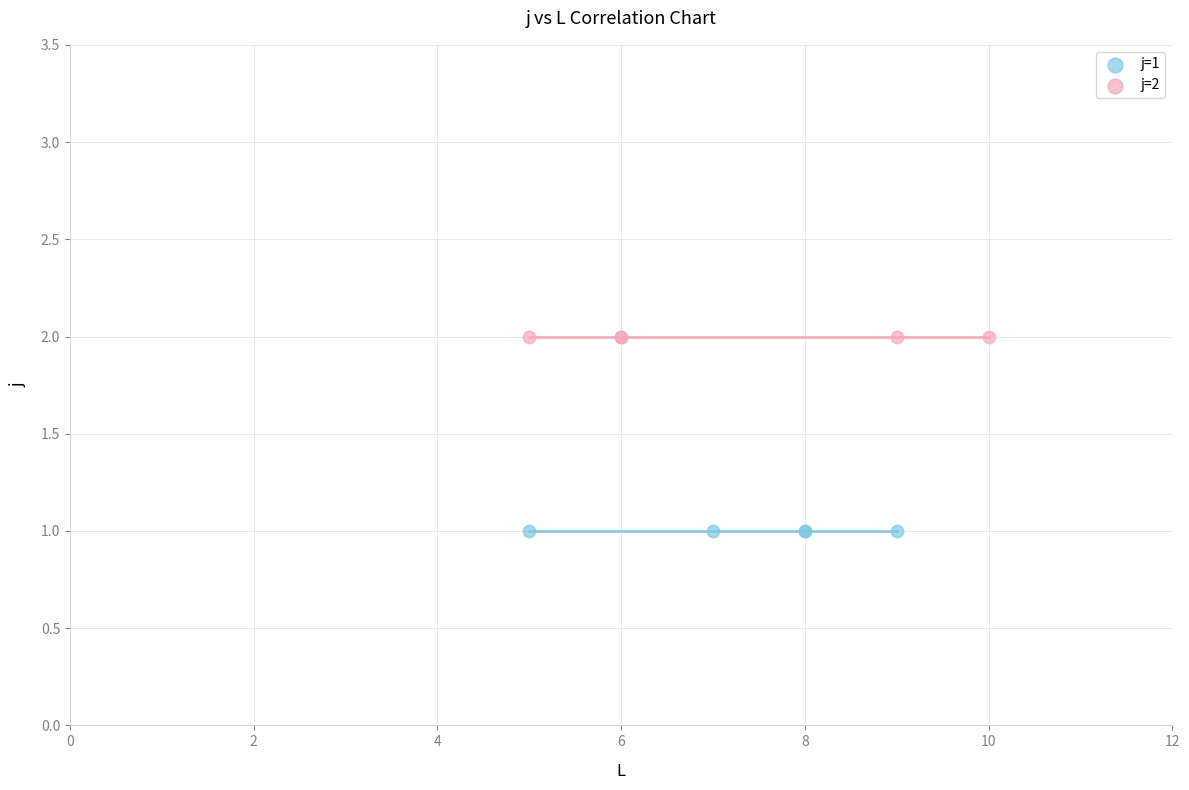

Which series contains the highest Y value?

j=2